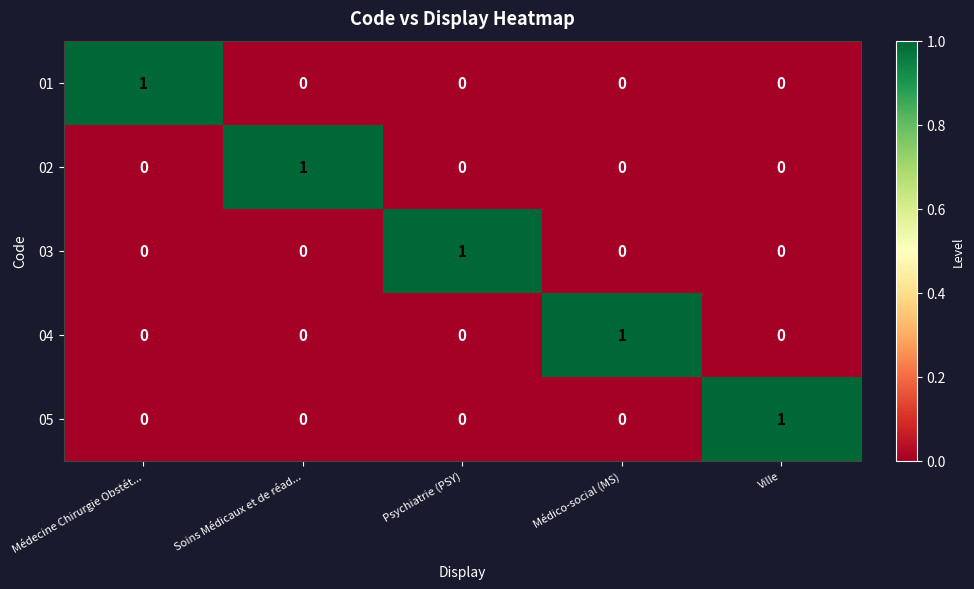

Is it true that 05 equals 1 at Médecine Chirurgie Obstét...?

False